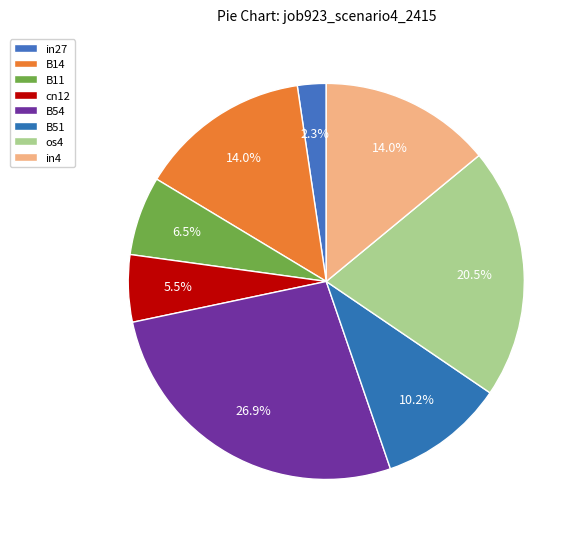

To the nearest percent, what portion does B11 represent?

6%